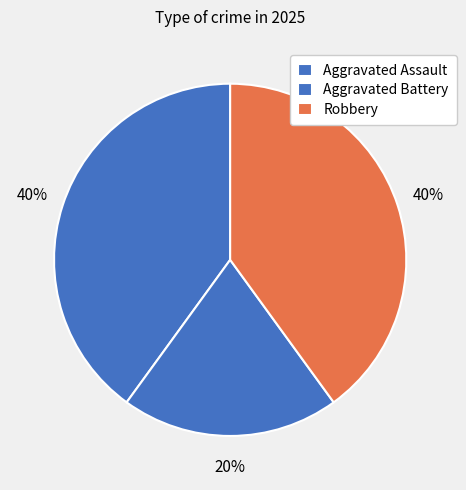

Count the number of slices in the pie.

3